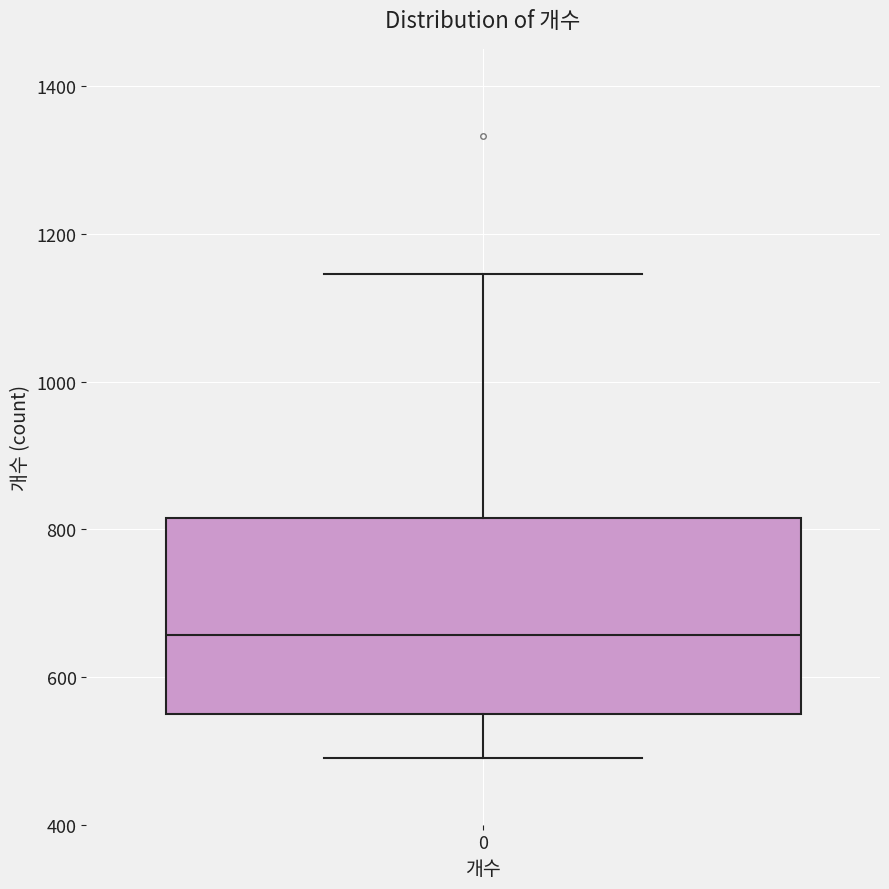

Read this box plot against the y-axis: the position of the median line, the range covered by the box, and the ends of both whiskers. The values are not printed on the chart, so give them approximately, as read against the axis.

median 660, box 540 to 820, whiskers 500 to 1140